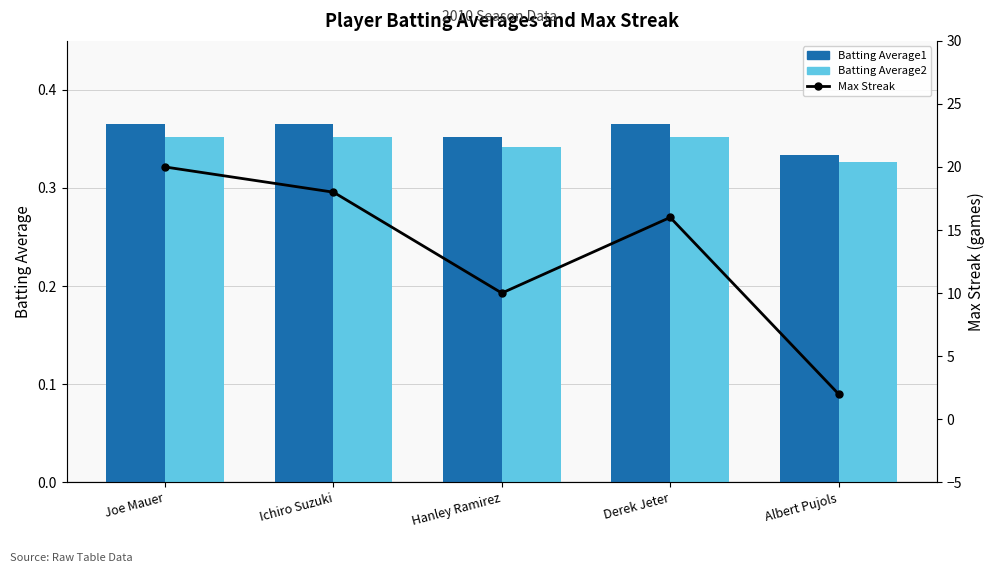

Which category has the highest value across all series?

Joe Mauer